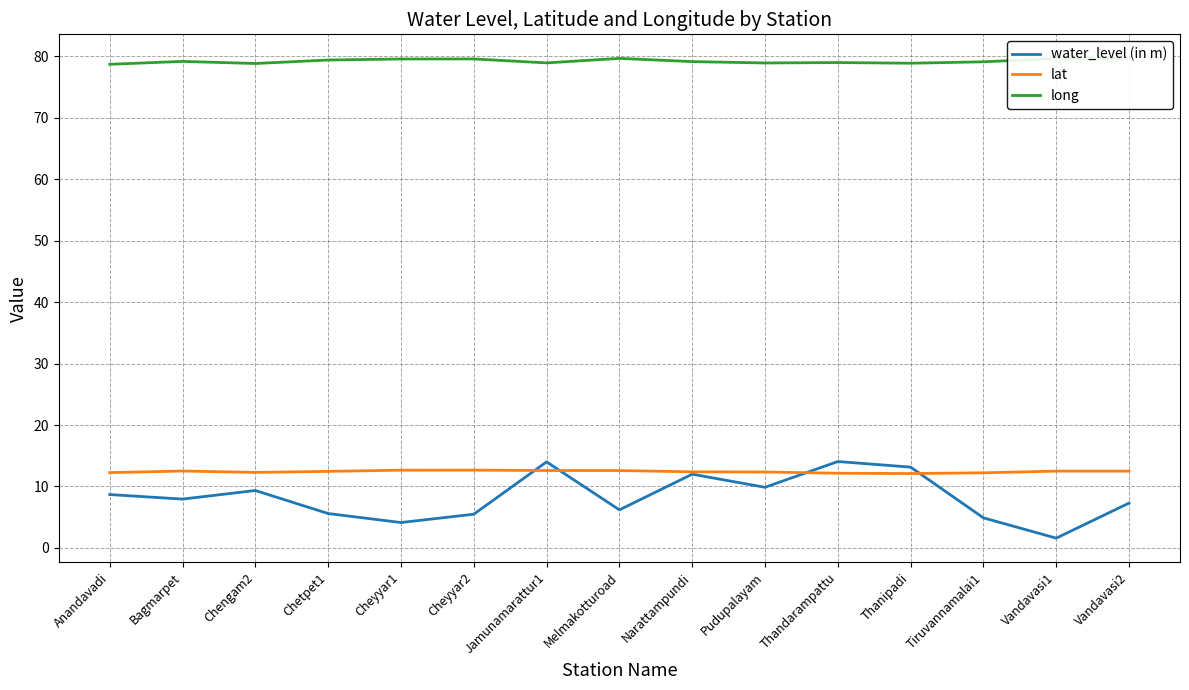

Is it true that lat equals 12.5 at Vandavasi1?

True